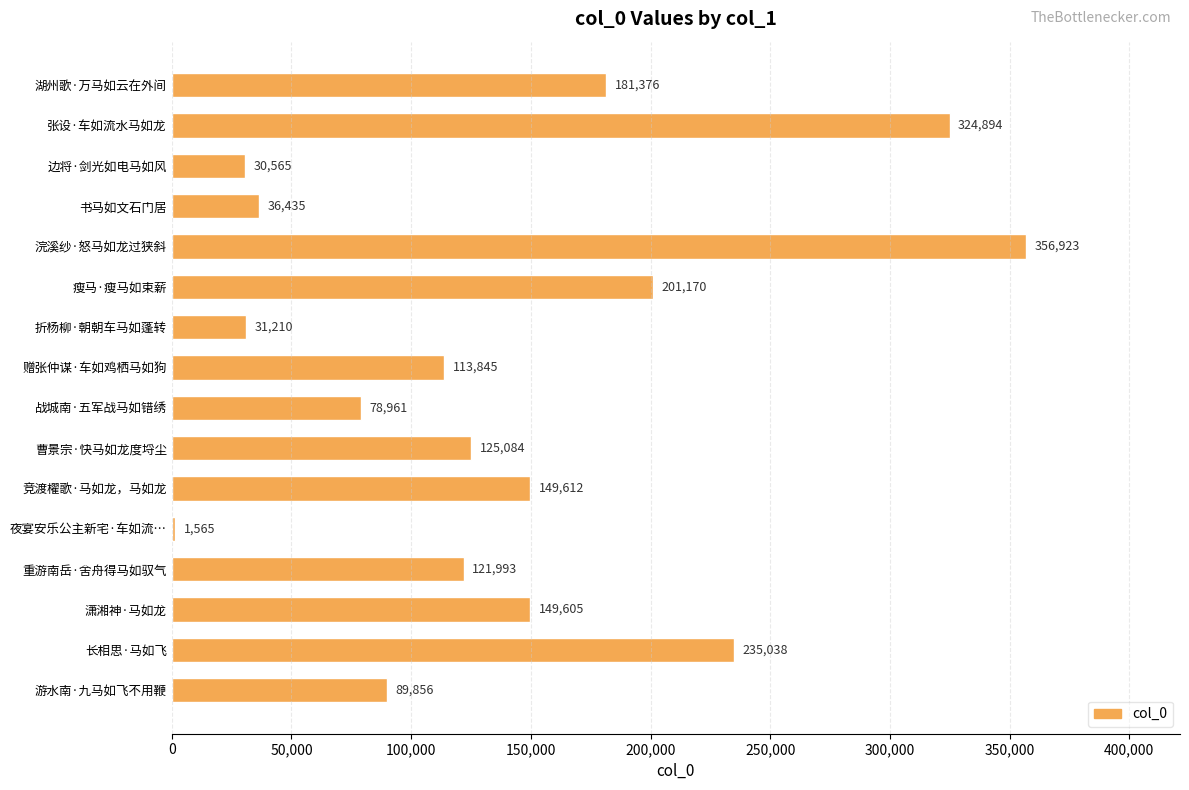

What is the label of the 9th bar from the bottom?

赠张仲谋·车如鸡栖马如狗